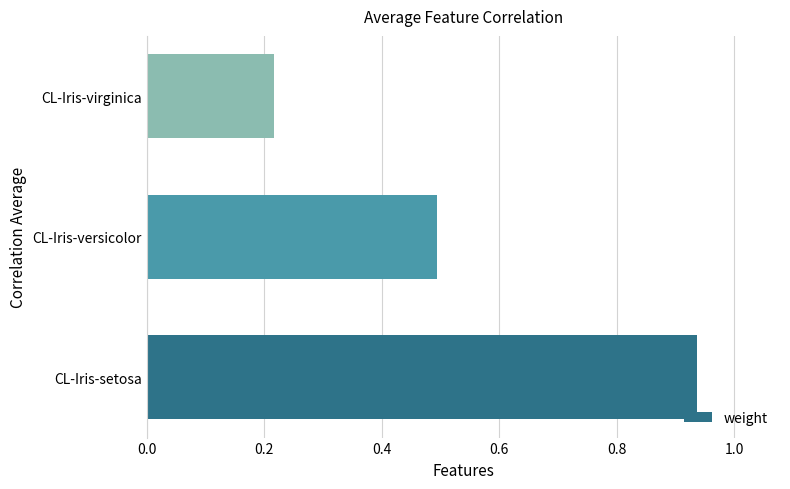

What is the sum of the values at CL-Iris-virginica and CL-Iris-setosa?

1.2